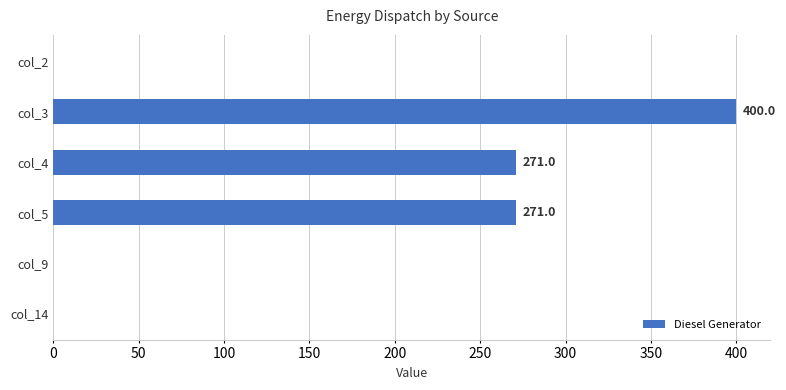

How many values exceed 271?

3